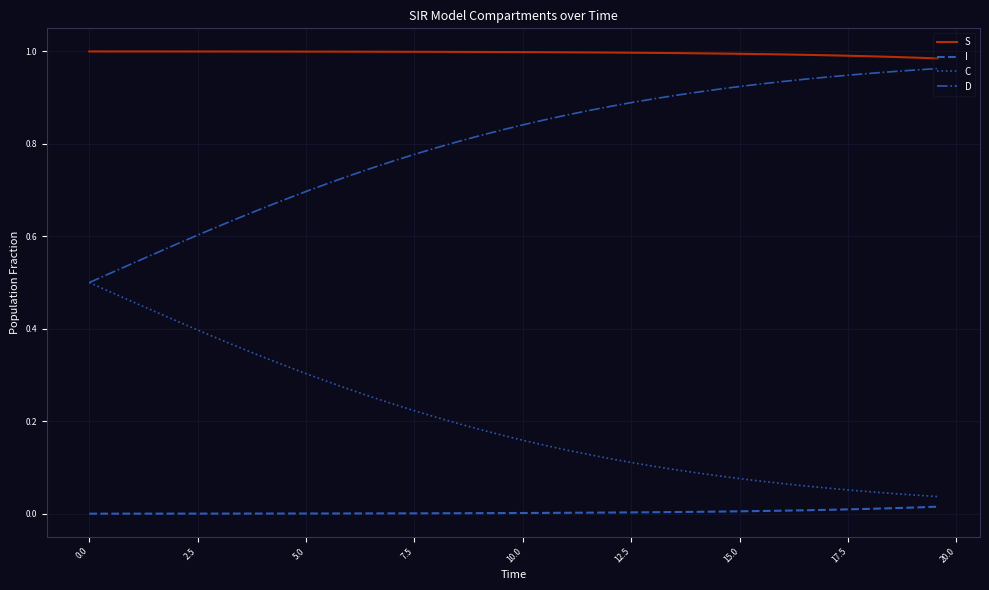

Rank the series by their average value, from highest to lowest.

S, D, C, I